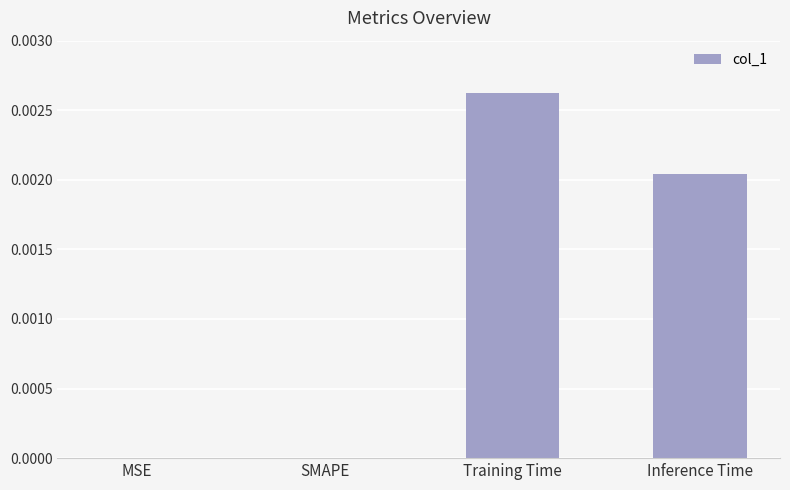

Which category has the highest value across all series?

Training Time